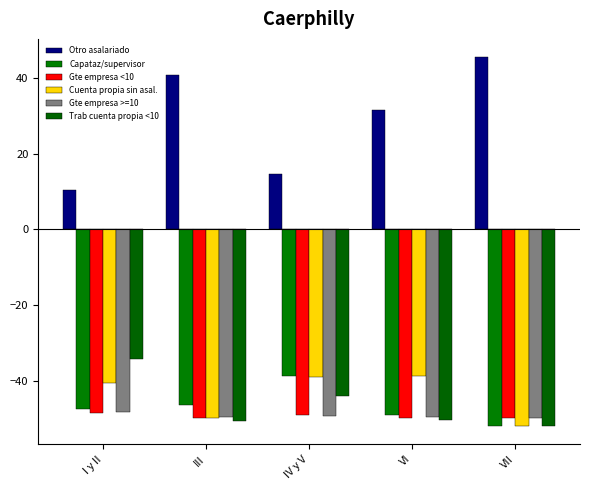

Reading right to left, transcribe all the data shown in this chart.

Otro asalariado: 45.6	31.7	14.7	40.8	10.5
Capataz/supervisor: -52.0	-49.2	-38.8	-46.4	-47.5
Gte empresa <10: -50.0	-49.9	-49.2	-50.0	-48.6
Cuenta propia sin asal.: -52.0	-38.9	-39.0	-50.0	-40.6
Gte empresa >=10: -50.0	-49.6	-49.5	-49.6	-48.4
Trab cuenta propia <10: -52.0	-50.3	-44.2	-50.8	-34.2